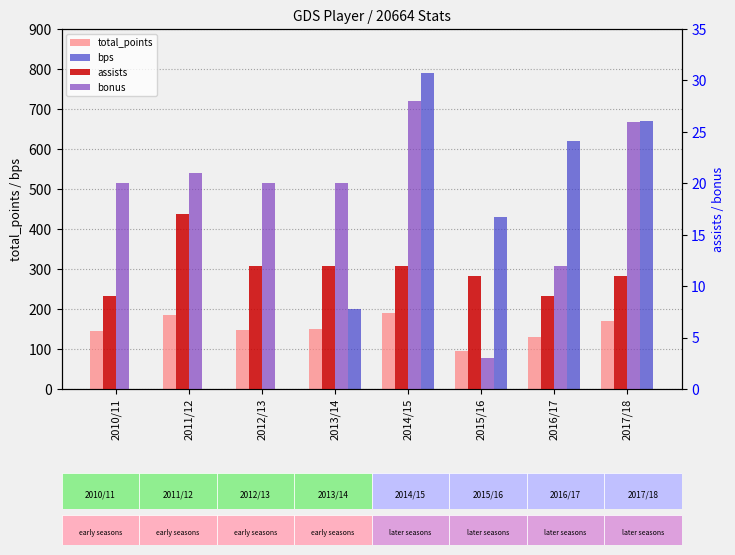

How many values in the bps series are below 431?

4